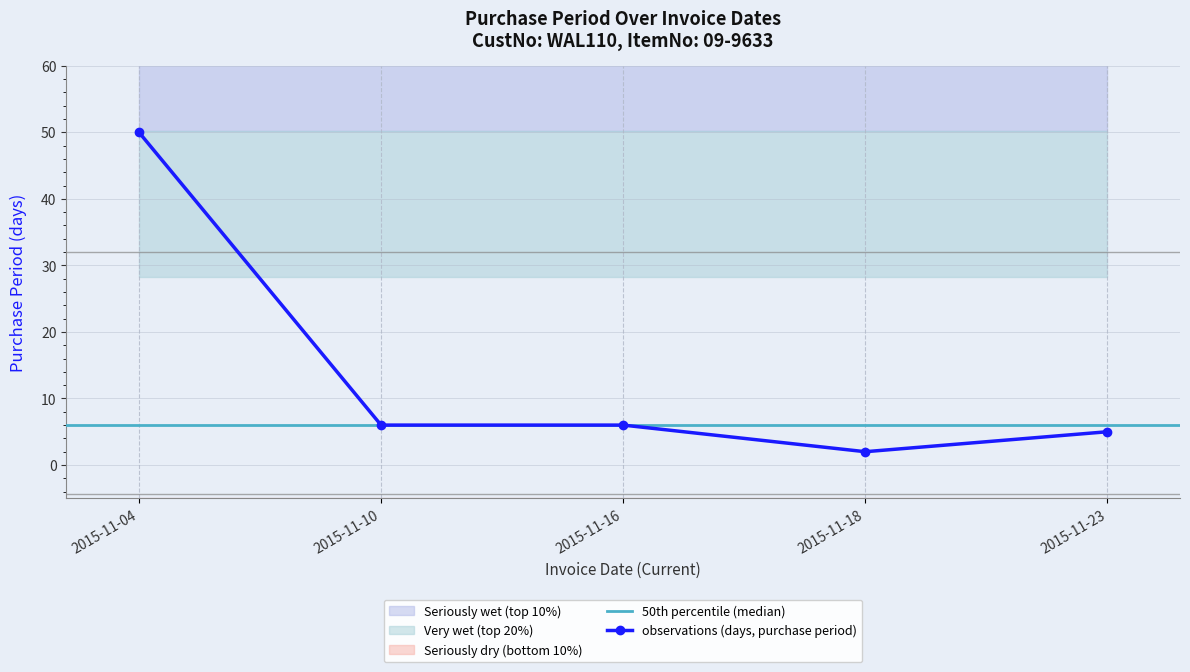

What is the value of the 5th point from the left?

5